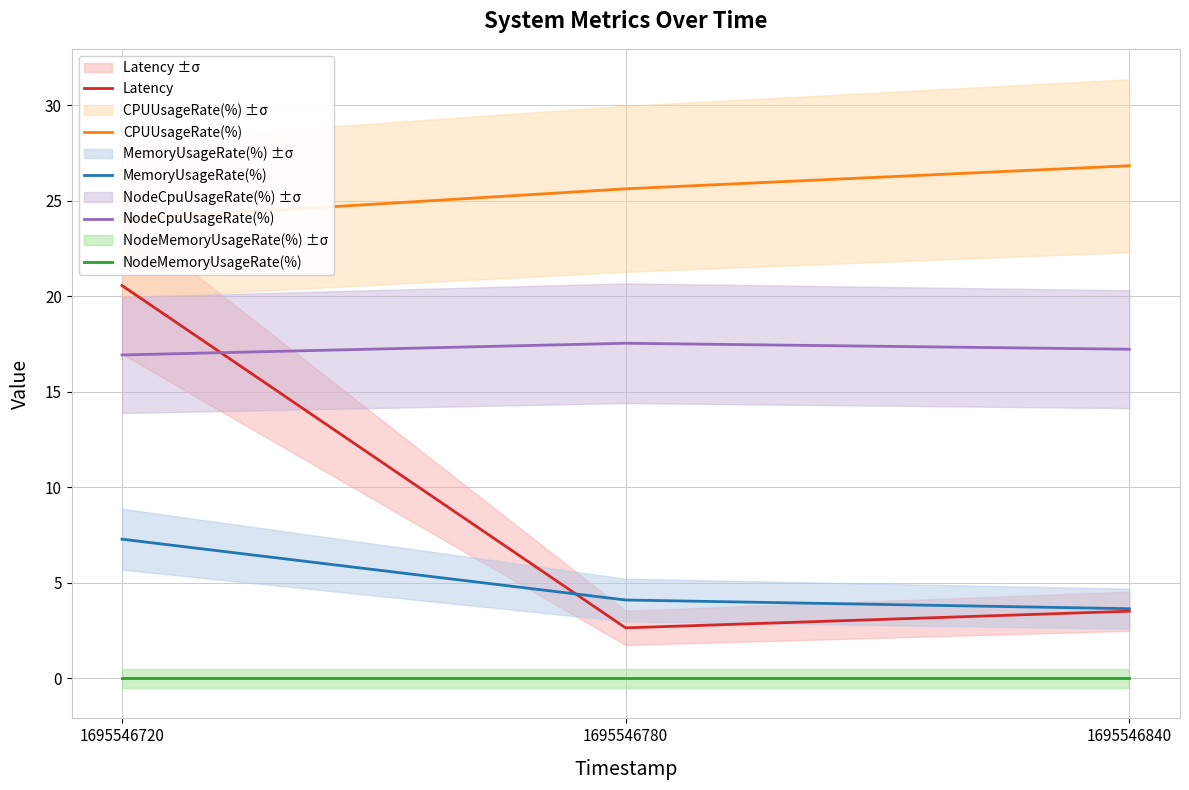

Where is NodeMemoryUsageRate(%) nearest to the value 0?

1695546720